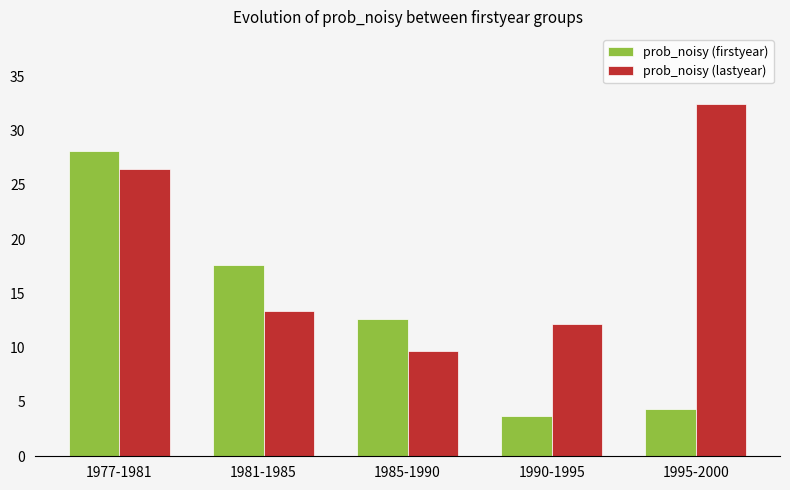

What is the difference between the prob_noisy (lastyear) values at 1985-1990 and 1990-1995?

2.5